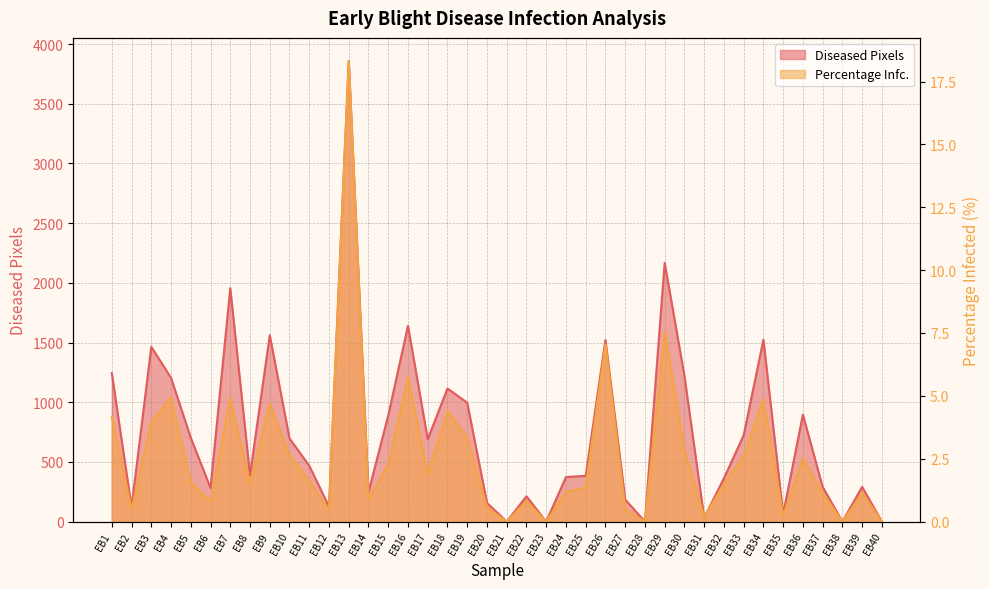

How many data points in Diseased Pixels are less than 468?

20